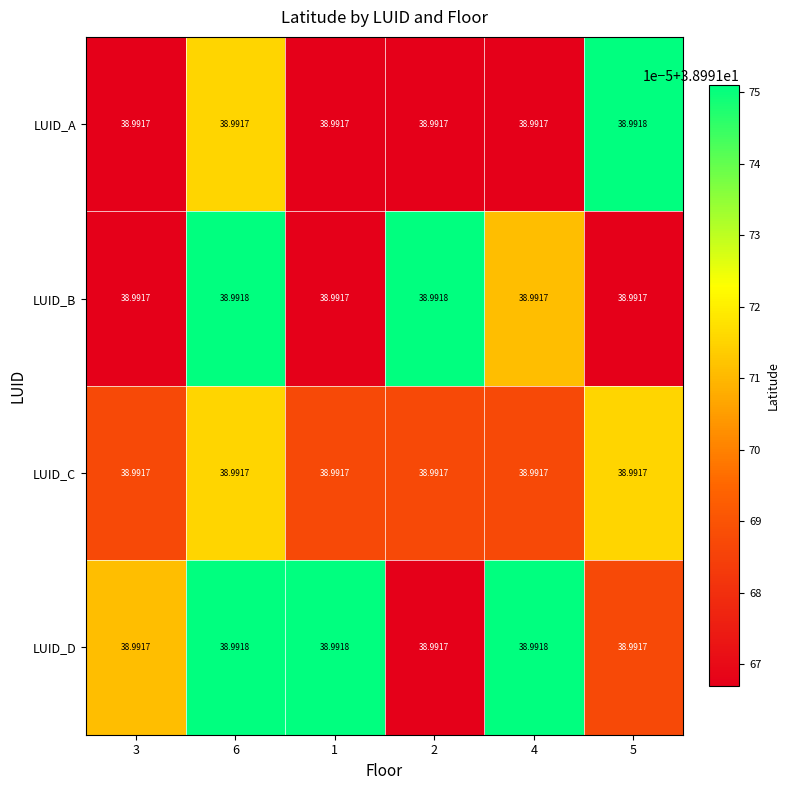

Which series has the largest total across all categories?

LUID_D